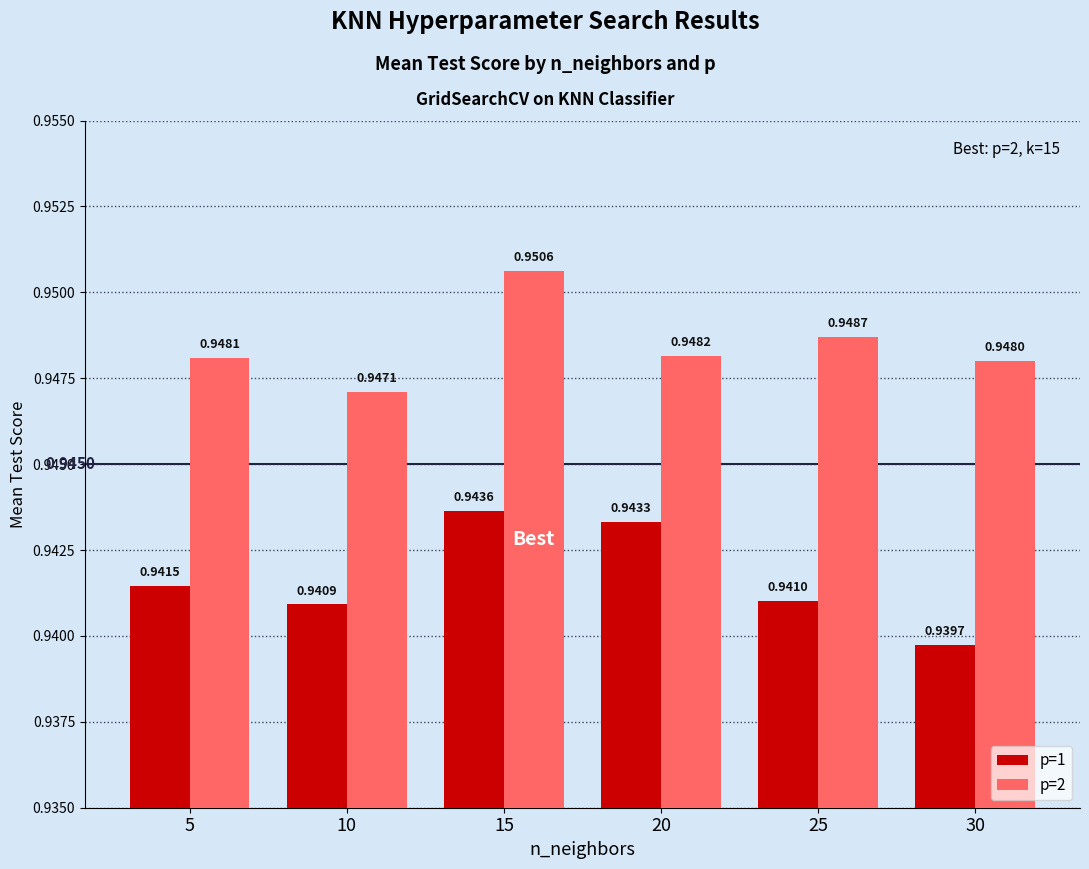

Is the value of p=1 at 25 greater than the value of p=2 at 15?

No